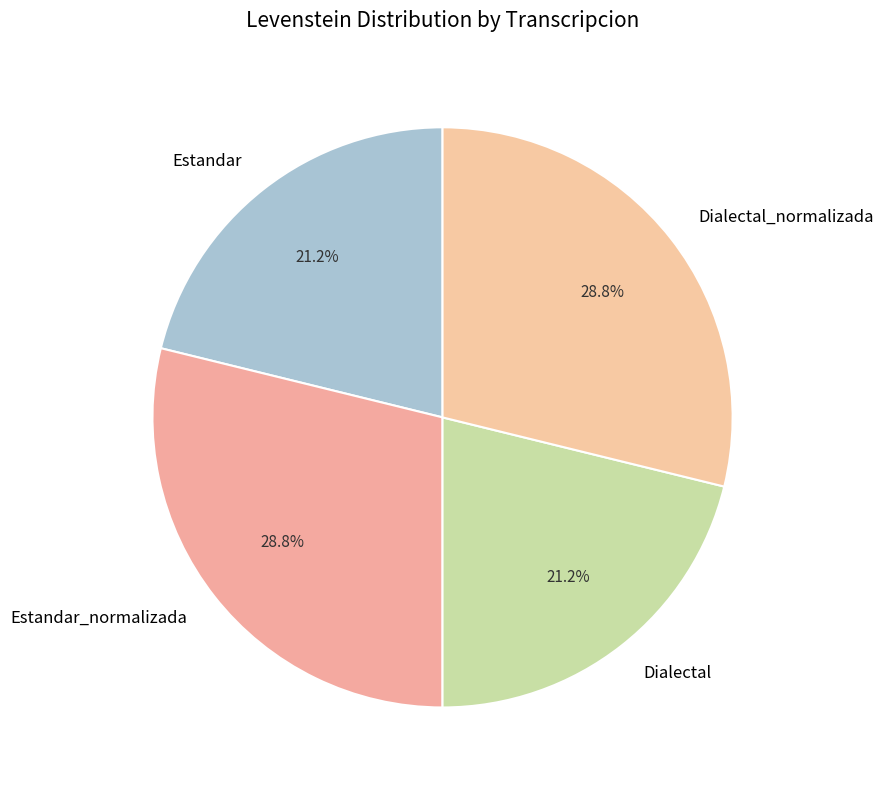

Between Dialectal and Estandar_normalizada, which is larger?

Estandar_normalizada